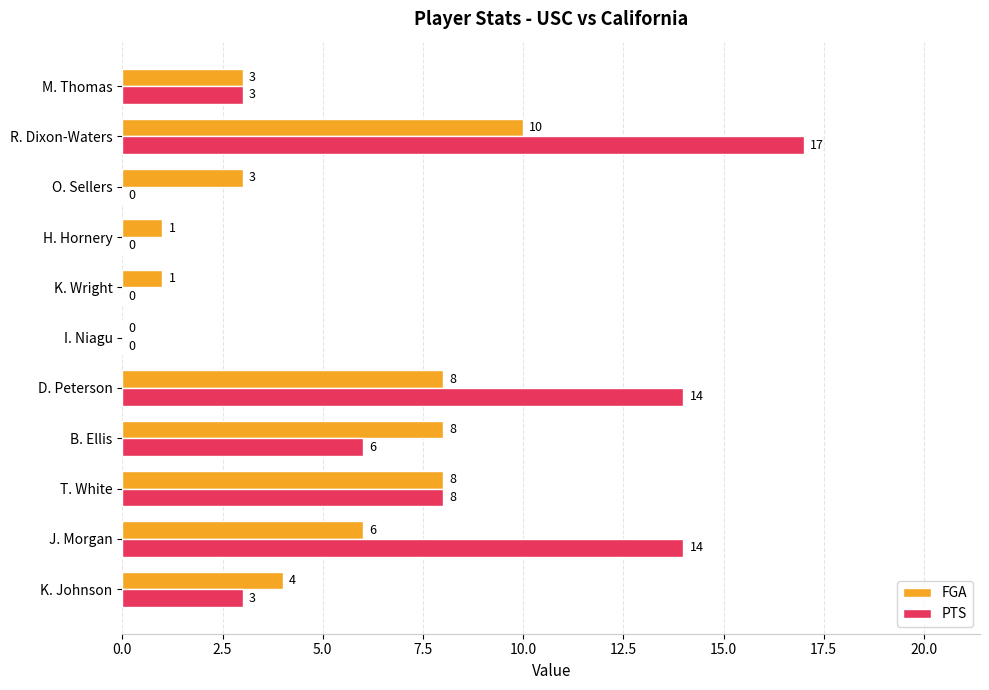

Is it true that FGA equals 1 at K. Wright?

True